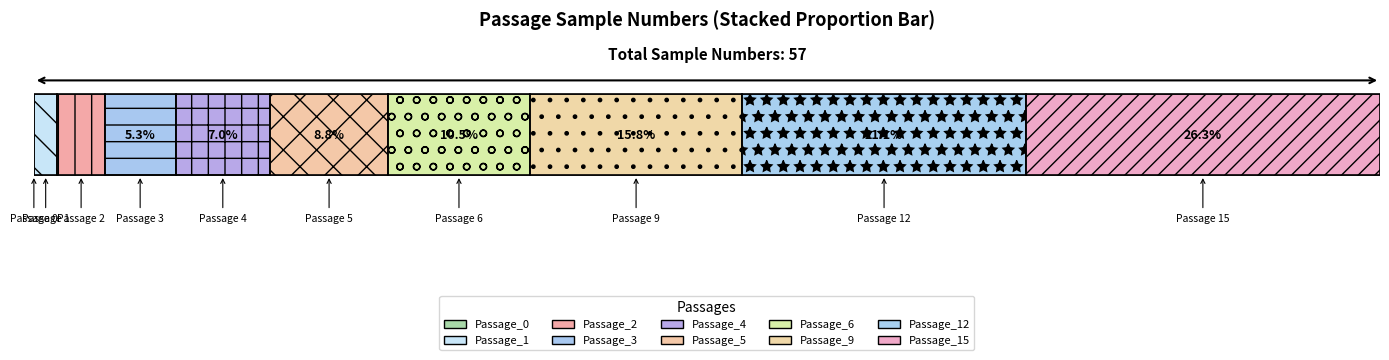

Reading left to right, transcribe all the data shown in this chart.

0	1	2	3	4	5	6	9	12	15